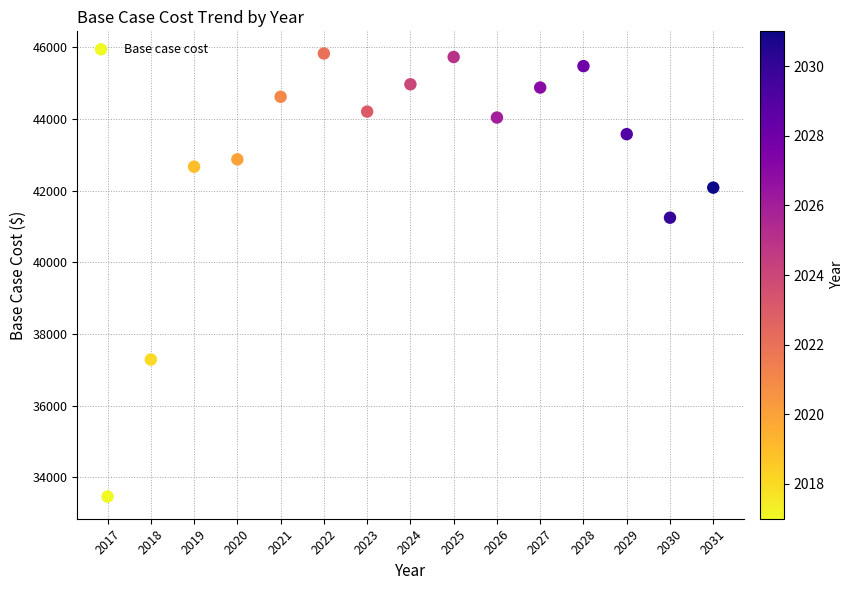

What Y value in the scatter plot is closest to 39642?

41243.5